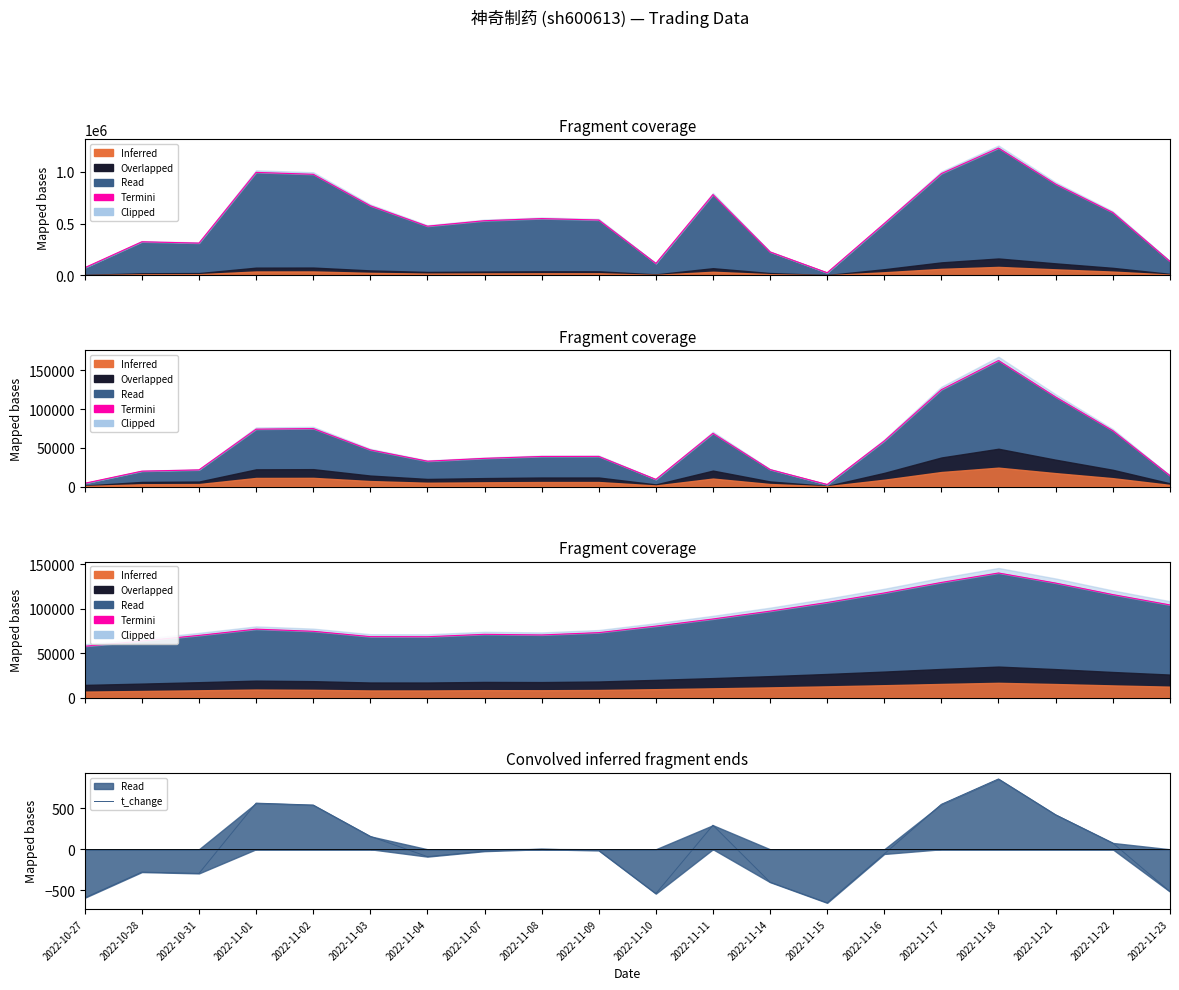

True or false: Termini and t_change intersect in this chart.

False